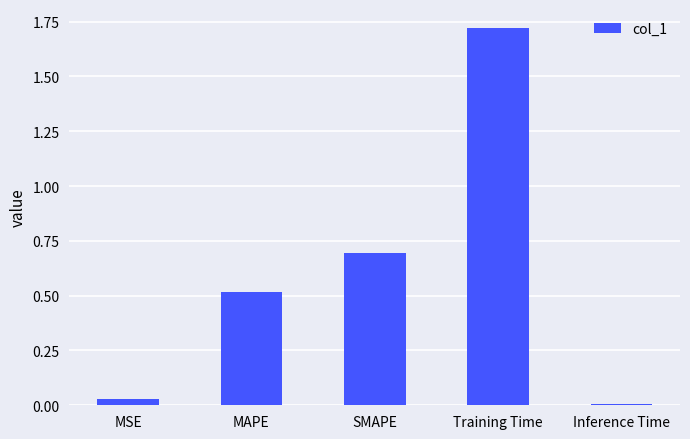

Are the bars horizontal?

No